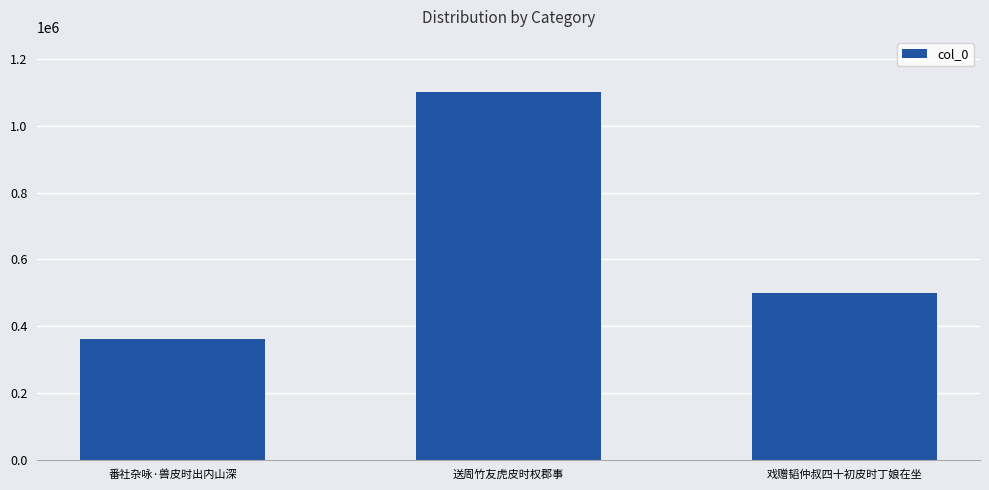

What is the value of the 1st bar from the left?

359708